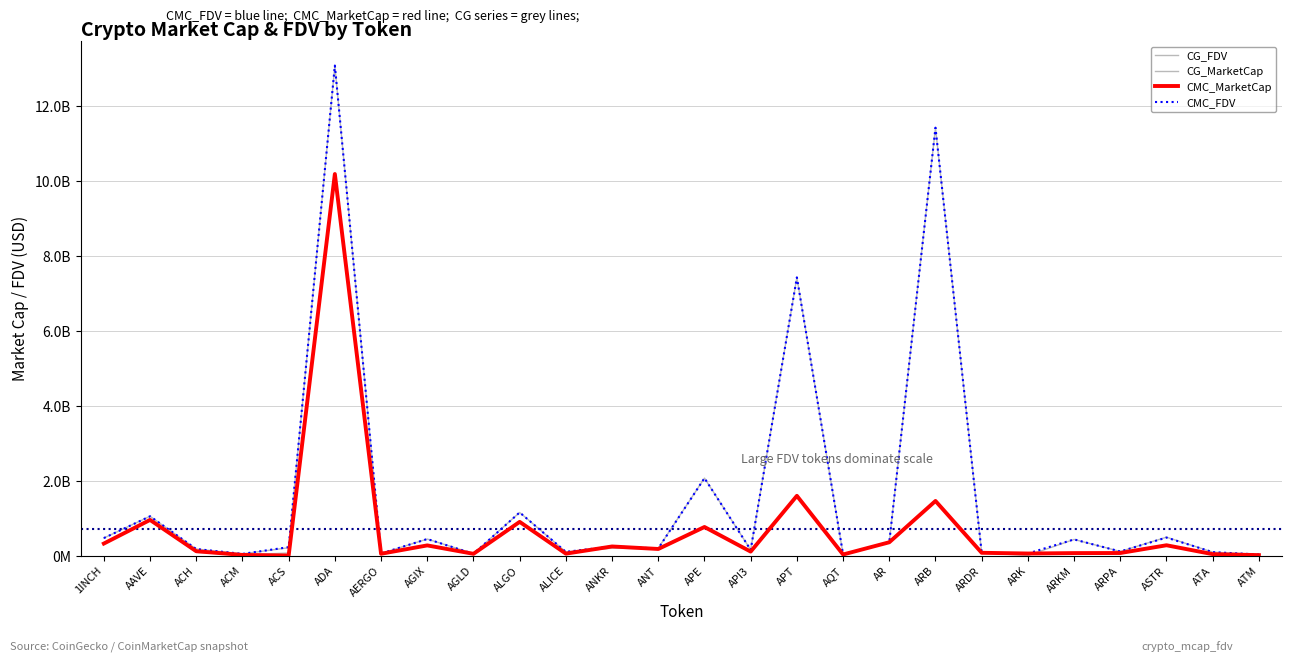

What is the label of the 26th point from the left?

ATM